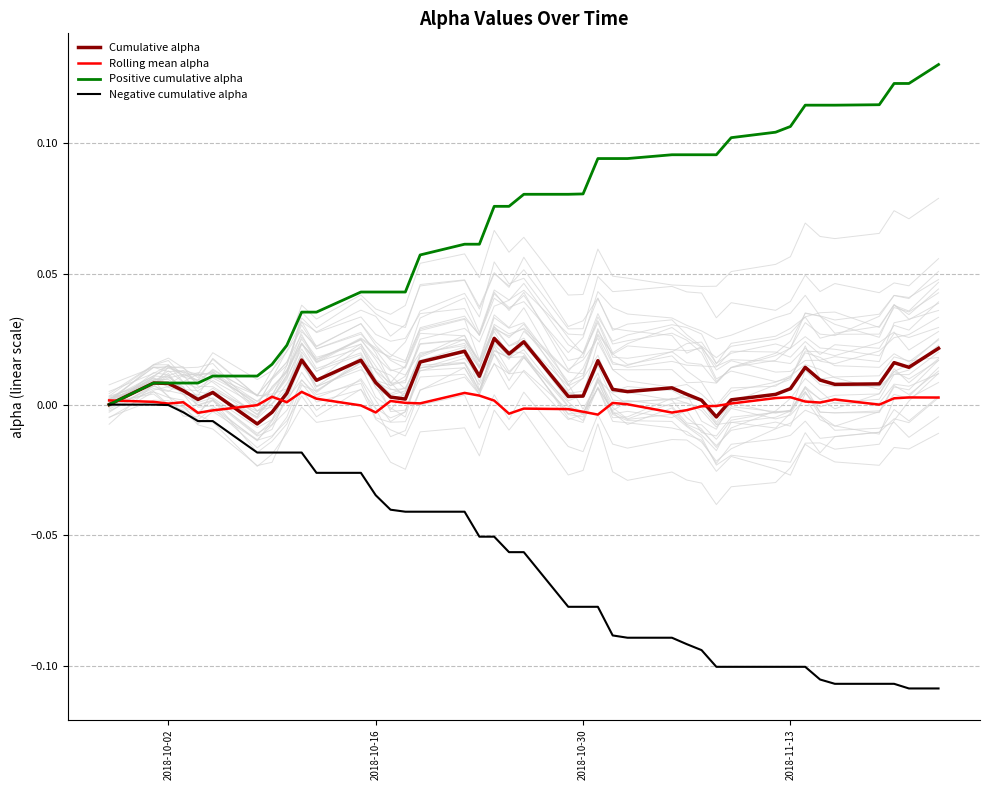

The Negative cumulative alpha series shows -0.0 at 2018-10-02. True or false?

True